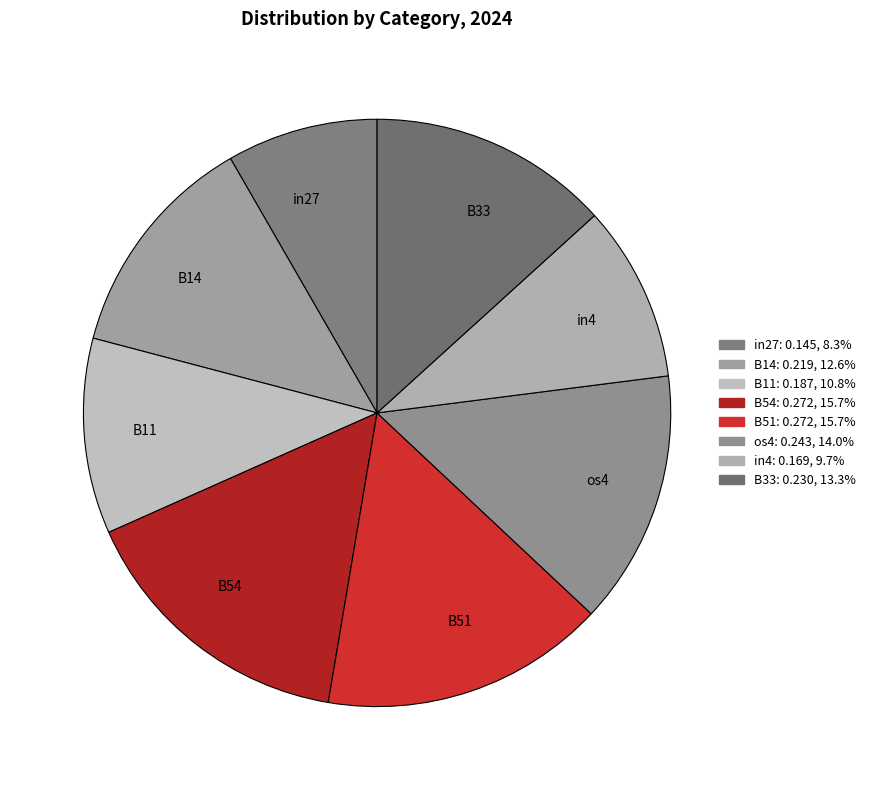

Which slice is the smallest?

in27